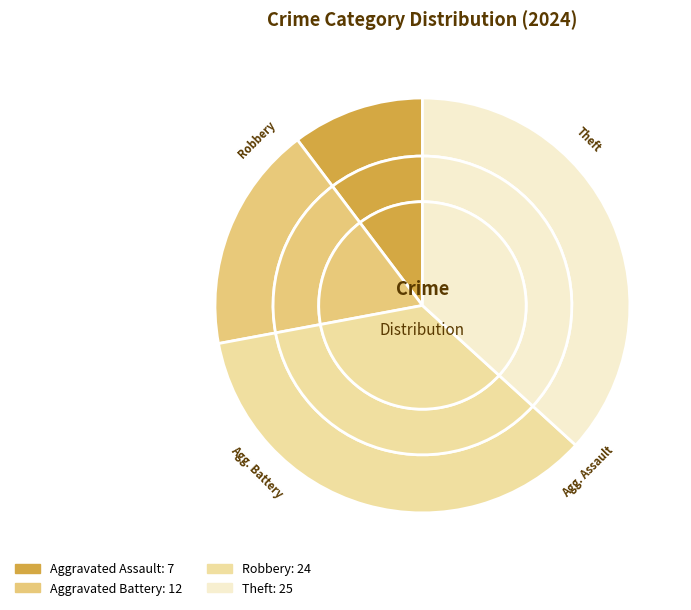

Is the sum of Aggravated Assault and Robbery greater than half?

No